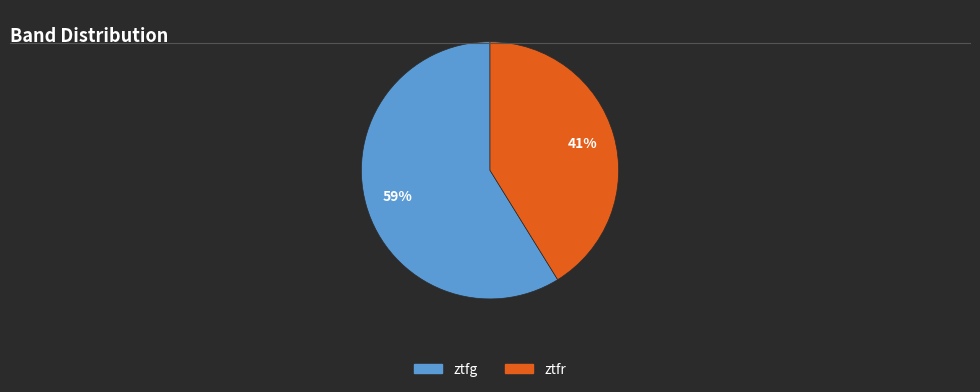

To the nearest percent, what is the average slice percentage?

50%